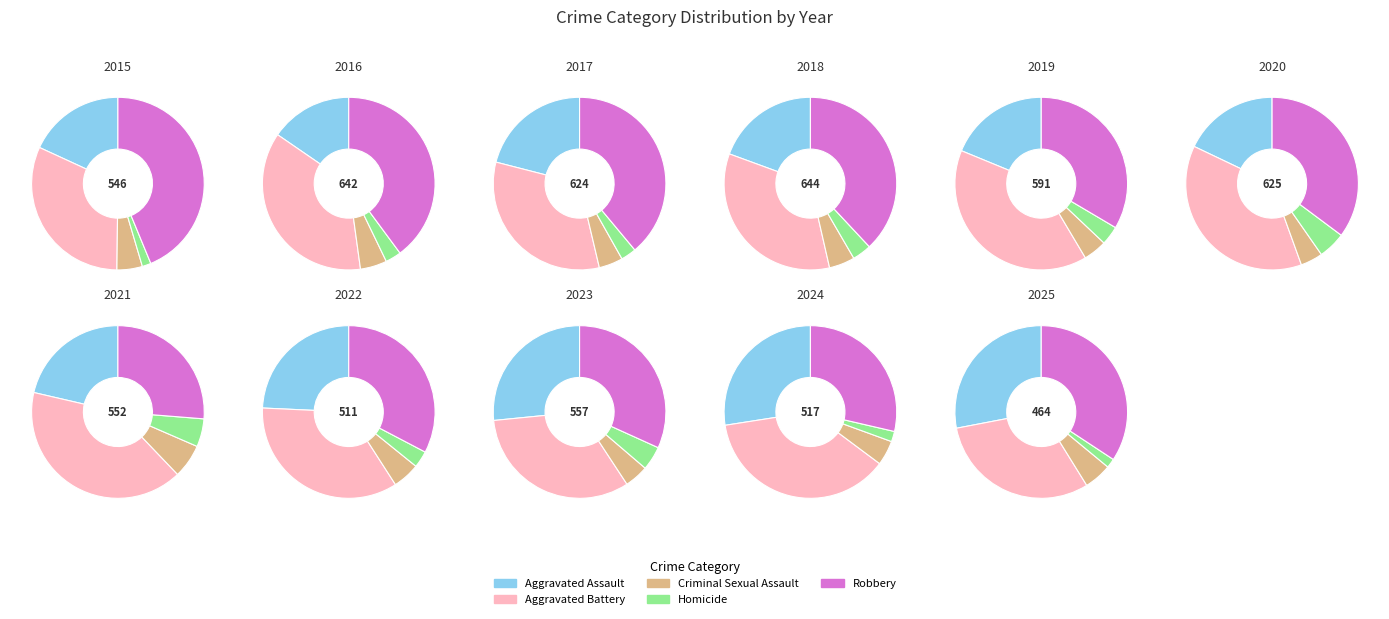

Do 8 and 6 together represent more than half of the pie?

No